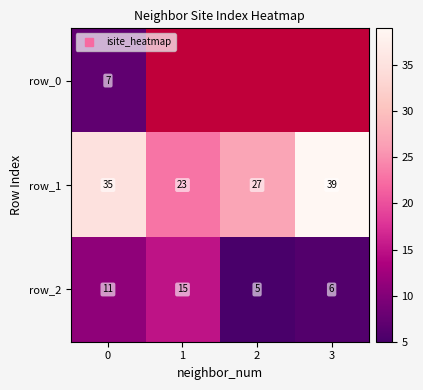

At how many categories does at least one series exceed 9?

4